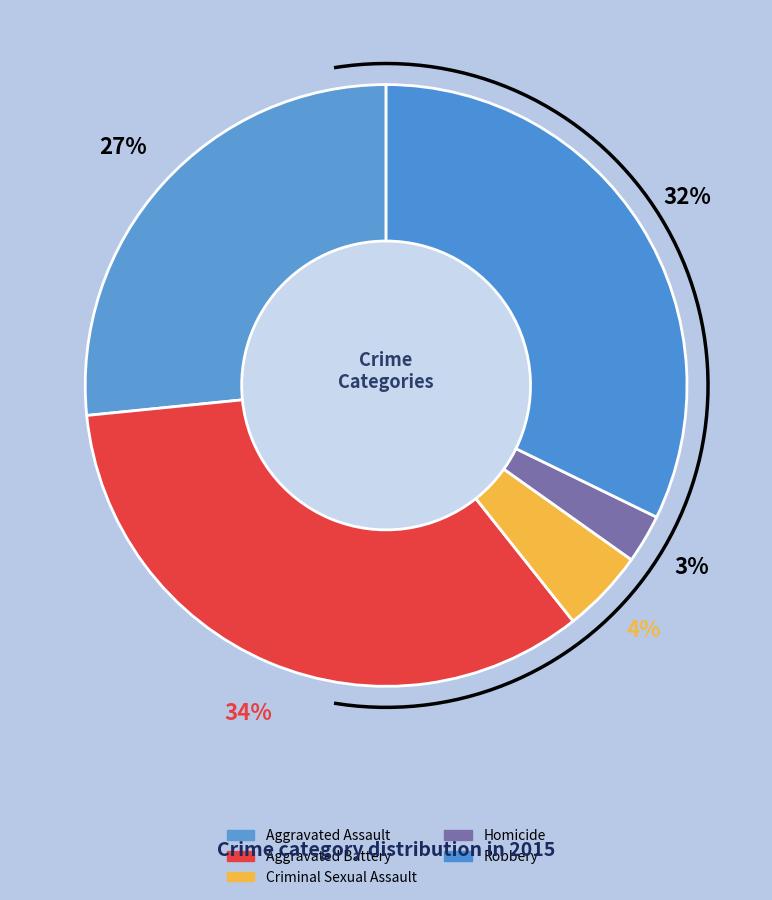

To the nearest percent, what is the difference between the Homicide and Aggravated Assault slice percentages?

24%